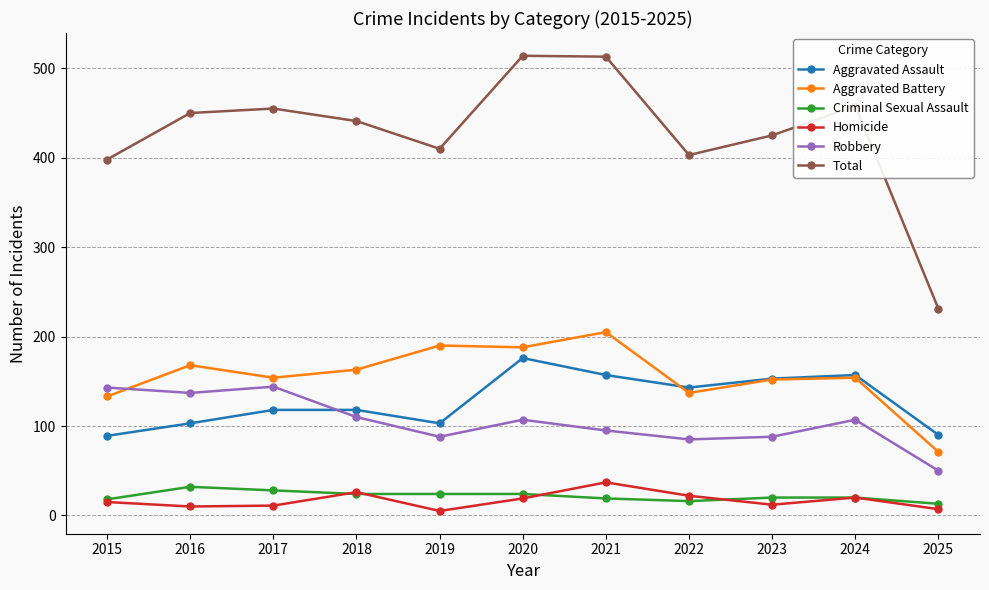

Which series changed the most between 2018 and 2020?

Total